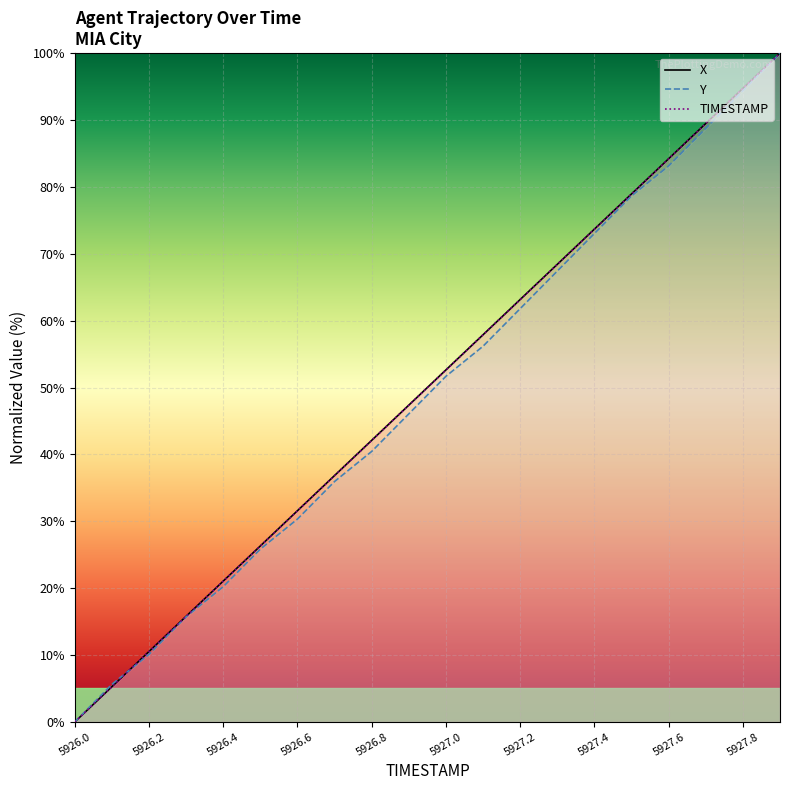

List the labels in order of X value, smallest first.

5926.0, 5926.1, 5926.2, 5926.3, 5926.4, 5926.5, 5926.6, 5926.7, 5926.8, 5926.9, 5927.0, 5927.1, 5927.2, 5927.3, 5927.4, 5927.5, 5927.6, 5927.7, 5927.8, 5927.9